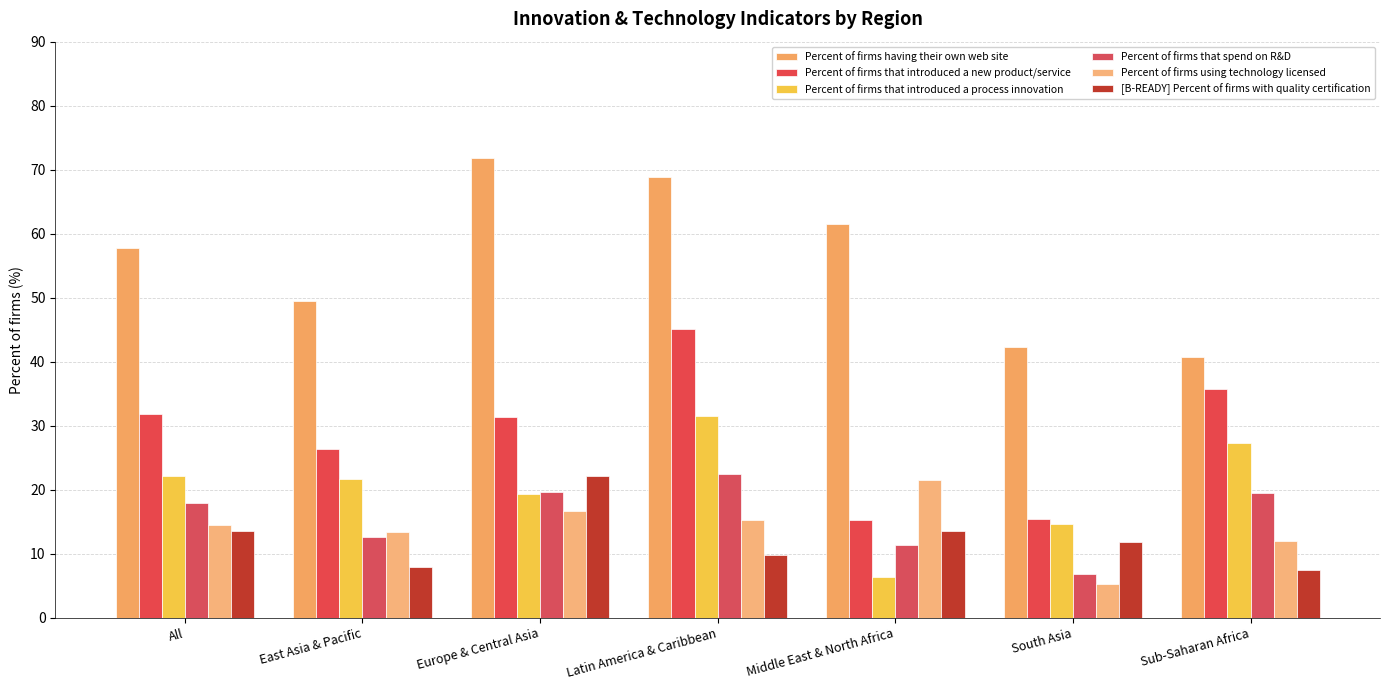

What position from the right is Sub-Saharan Africa?

1